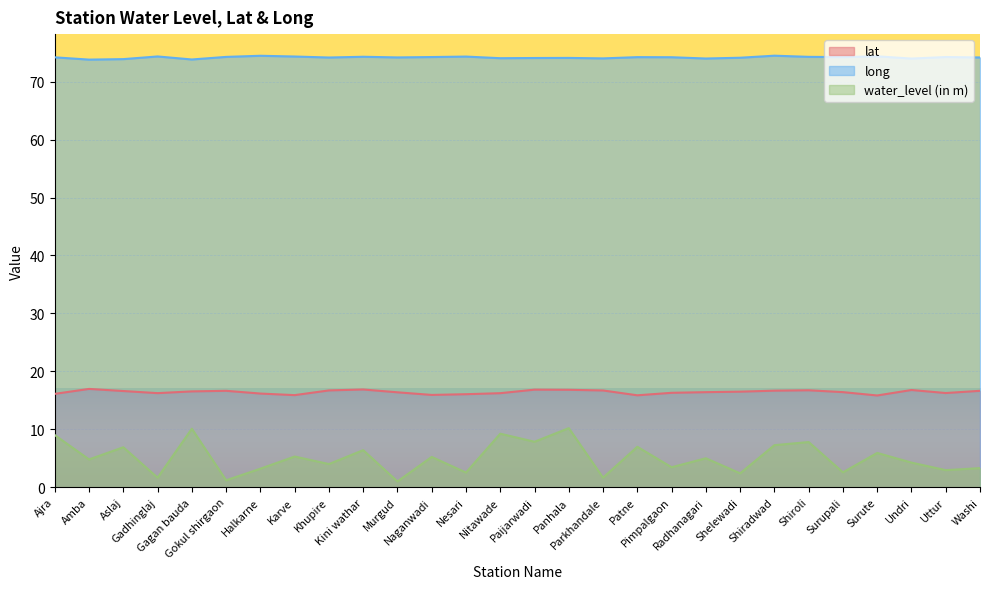

Rank the series by their average value, from highest to lowest.

long, lat, water_level (in m)